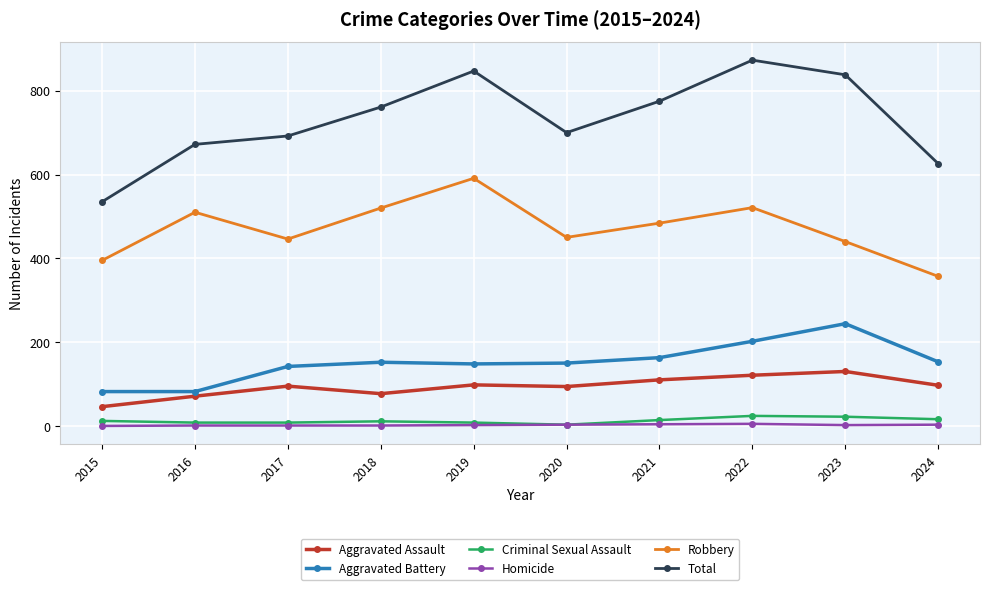

Which category has the lowest value in the Total series?

2015